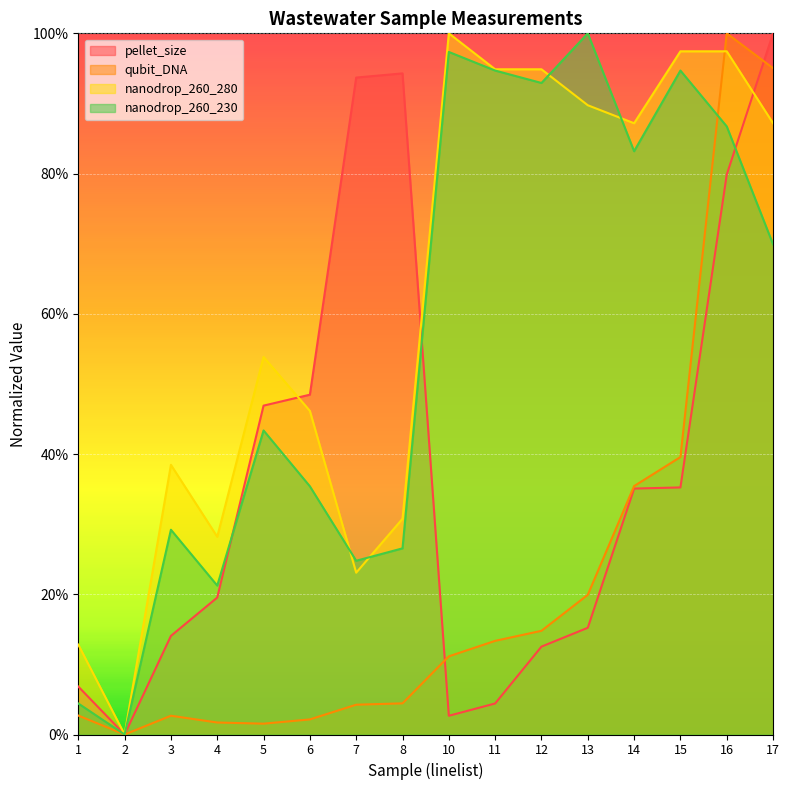

What is the value of the nanodrop_260_280 point at the 1st from the left?

0.1